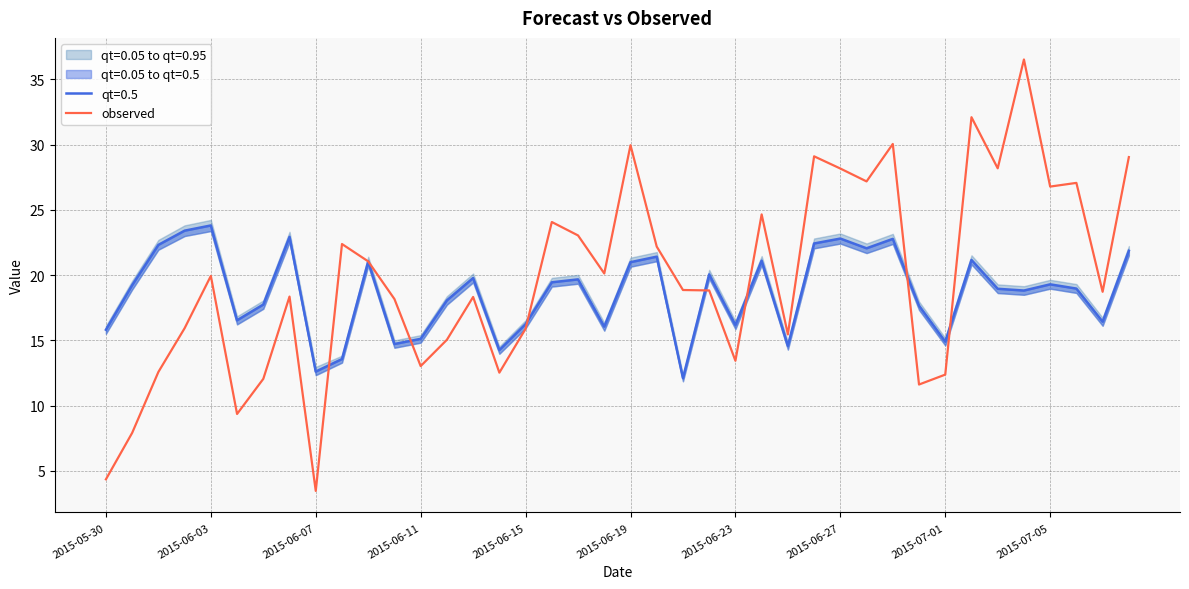

True or false: observed has a value of 4.8 at 2015-06-07.

False